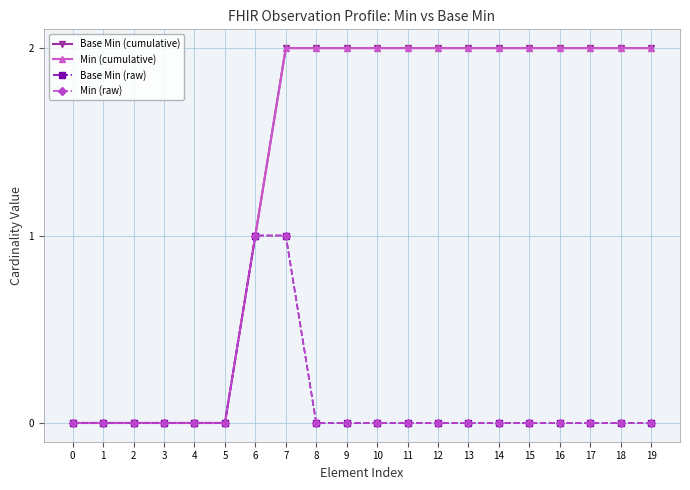

How many data points in Base Min (cumulative) are less than 2?

7